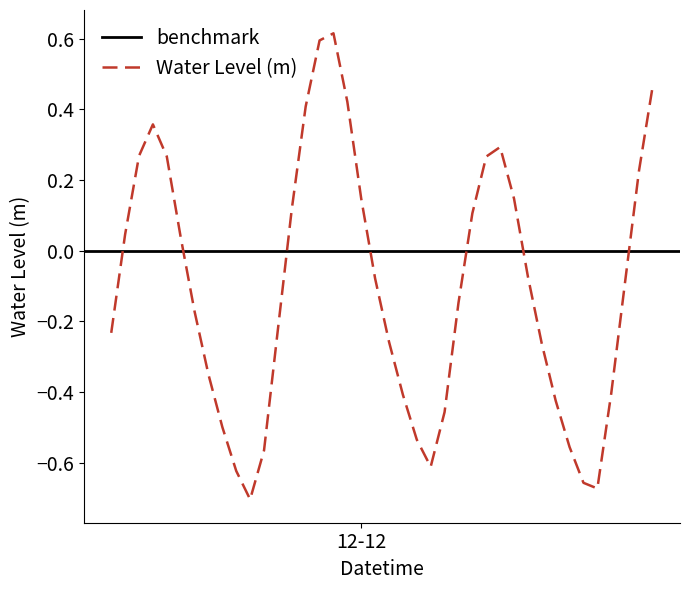

True or false: the data has more than 2 interior local peaks.

True